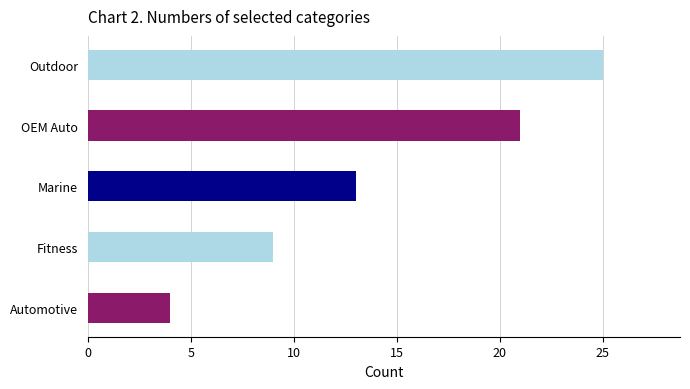

Read the value at Marine.

13